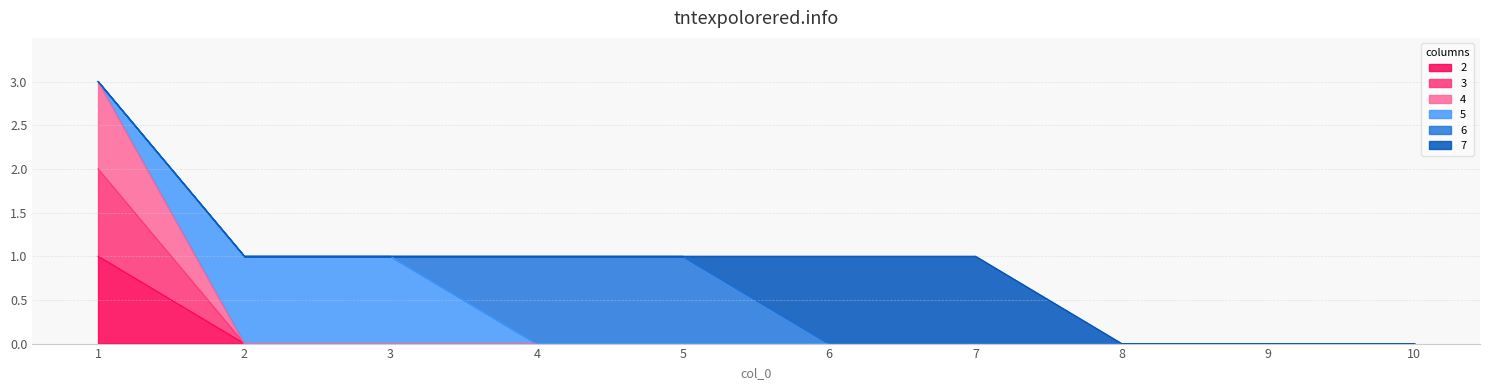

True or false: 2 has more than 0 points higher than both neighbors.

False